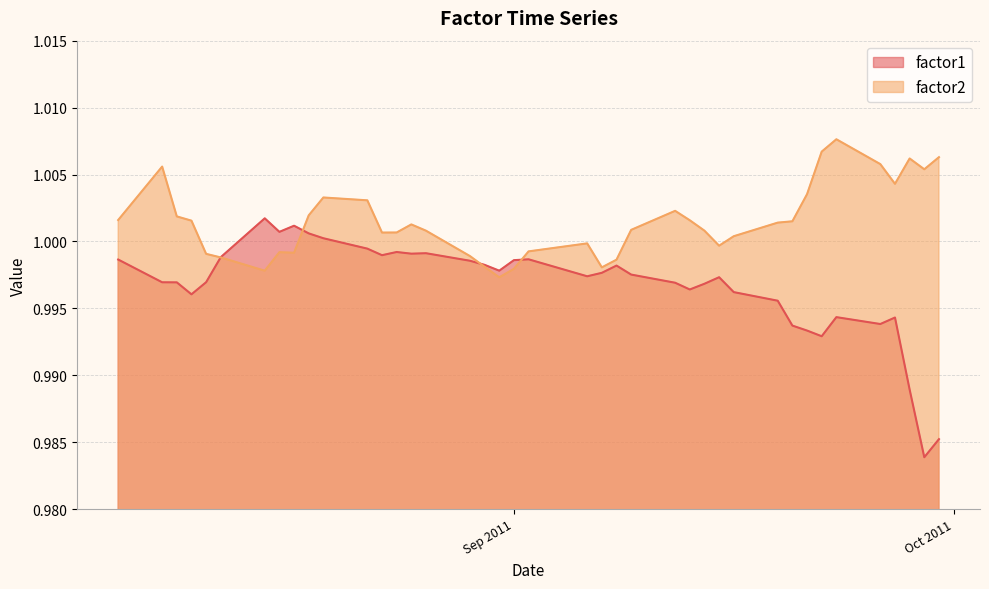

What is the greatest value displayed?

1.0